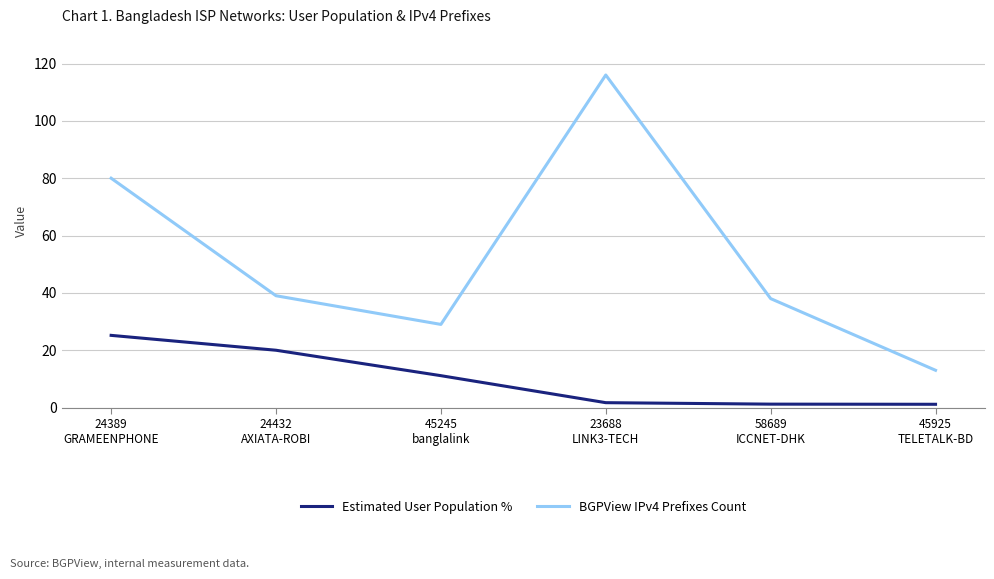

What is the minimum value for BGPView IPv4 Prefixes Count?

13.0